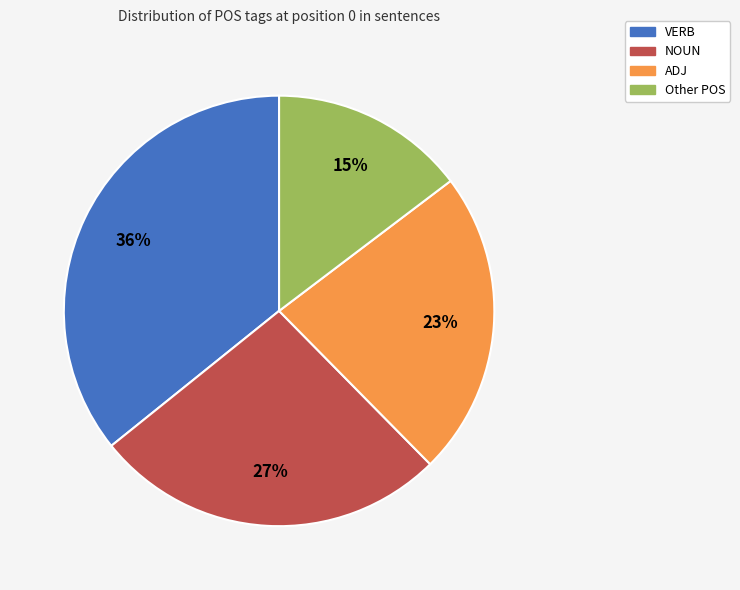

Which slice is the largest?

VERB